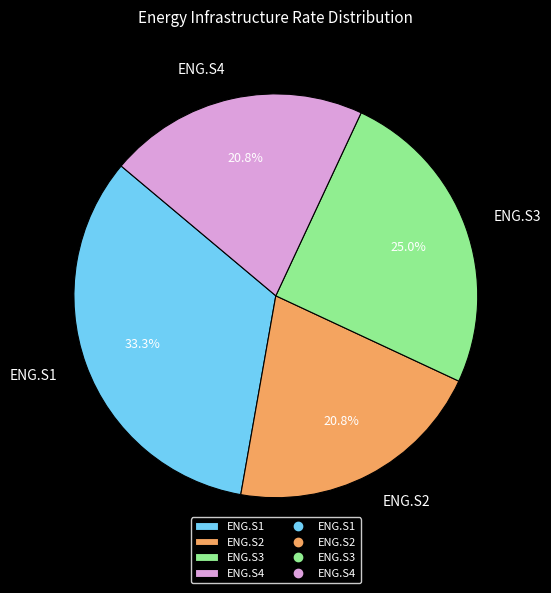

The ENG.S1 slice represents 33% of the pie. True or false?

True